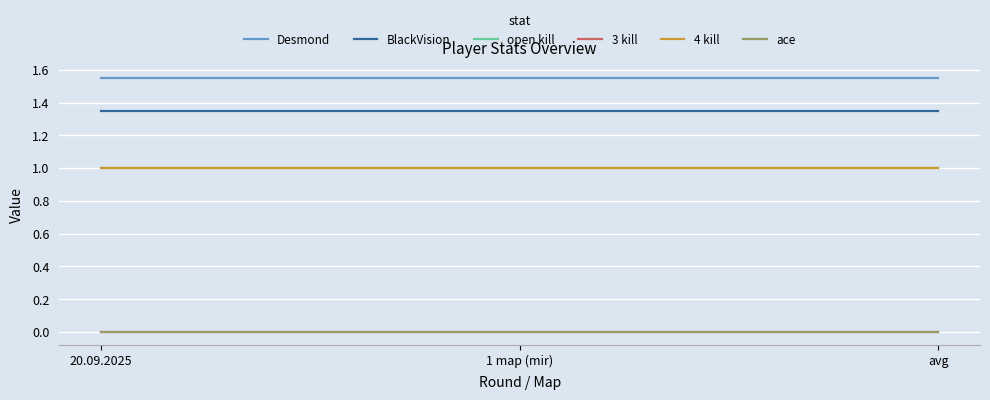

At which category does the chart reach its minimum across all series?

20.09.2025